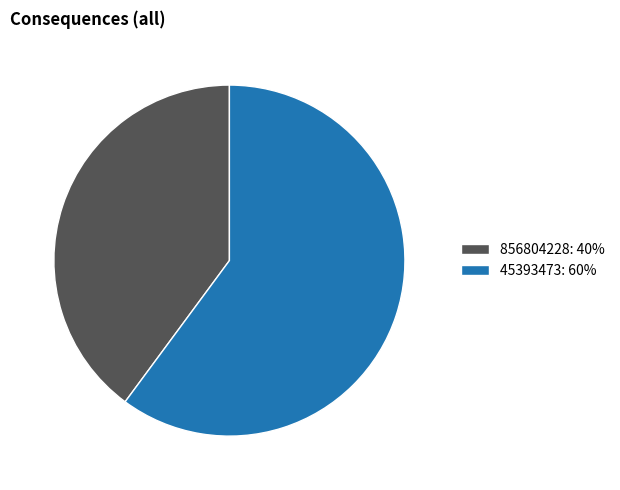

Do 856804228: 40% and 45393473: 60% together represent more than half of the pie?

Yes